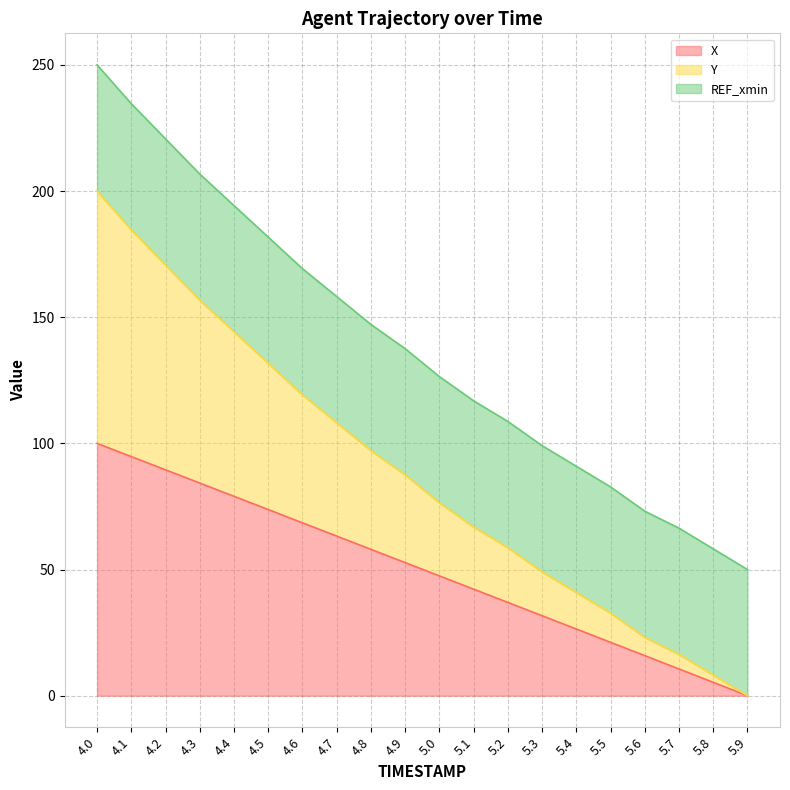

What is the label of the 5th point from the right?

5.5